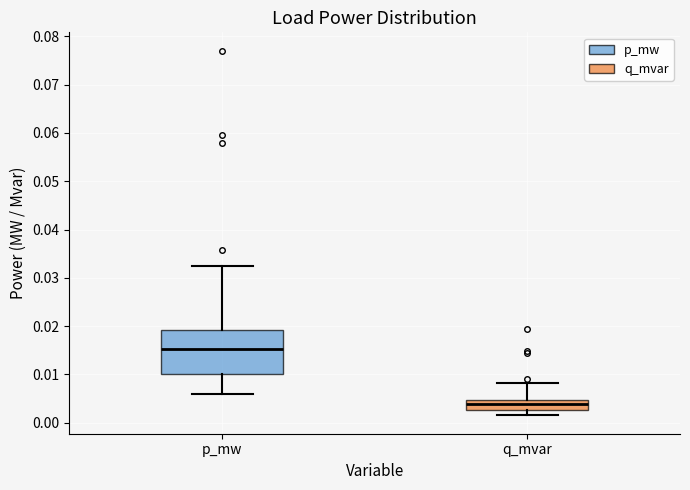

Which box has the highest median line?

p_mw